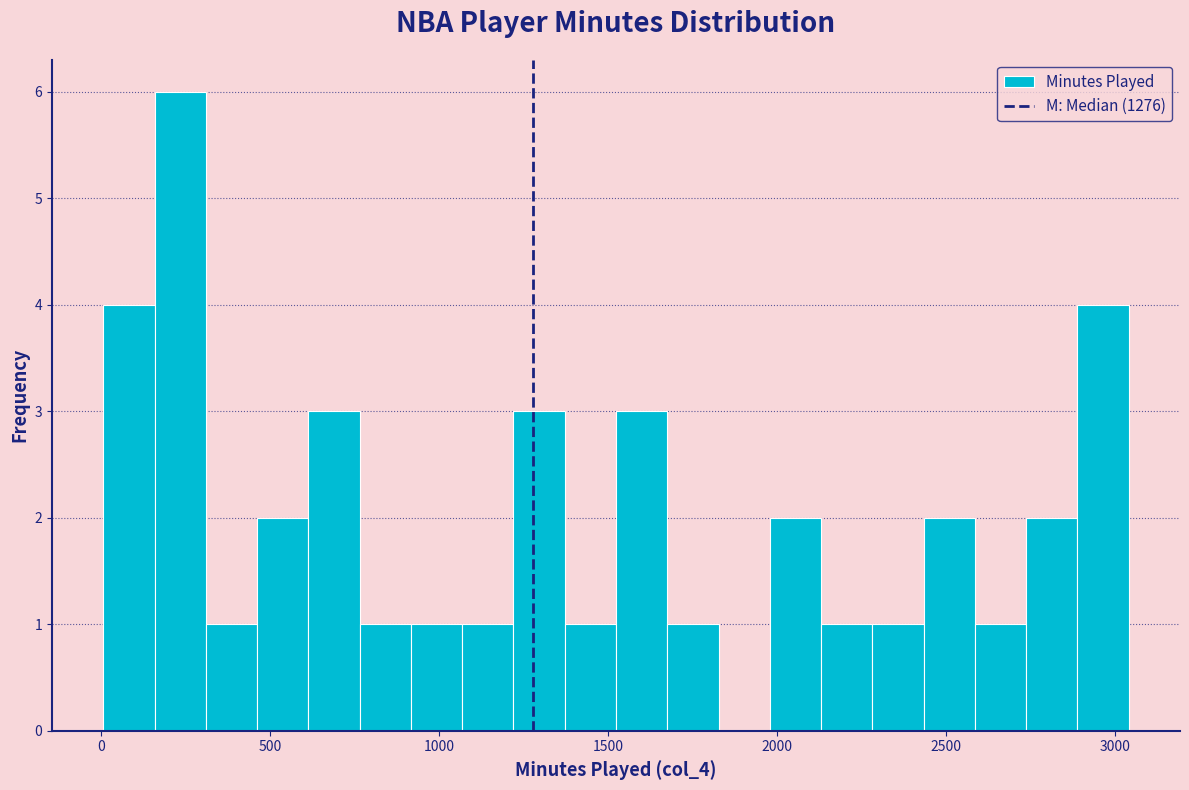

Read against the x-axis, roughly where is the centre of the tallest bar?

250